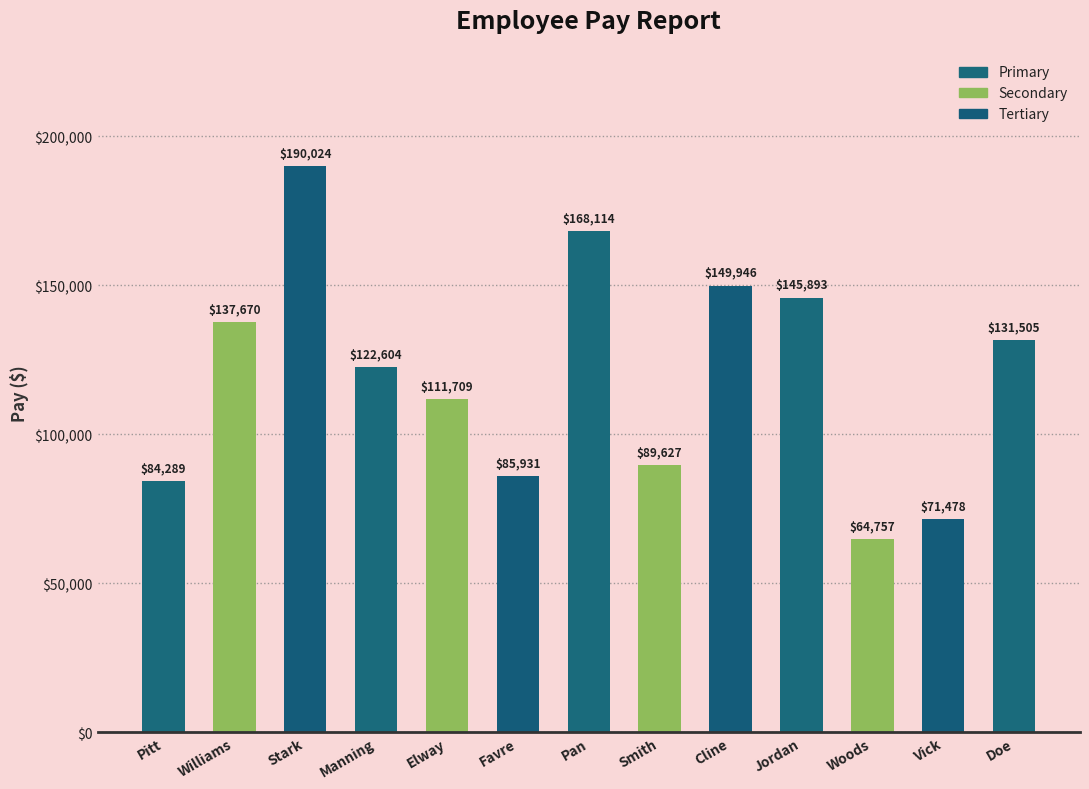

How many data points are less than 122604?

6